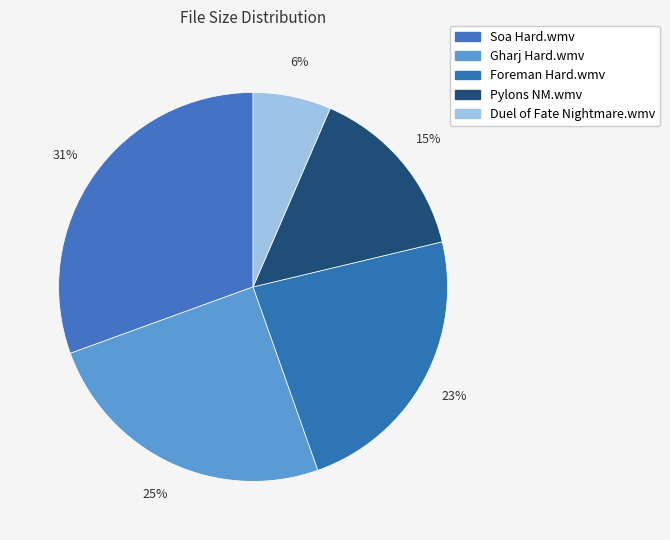

Does any single category account for the majority?

No